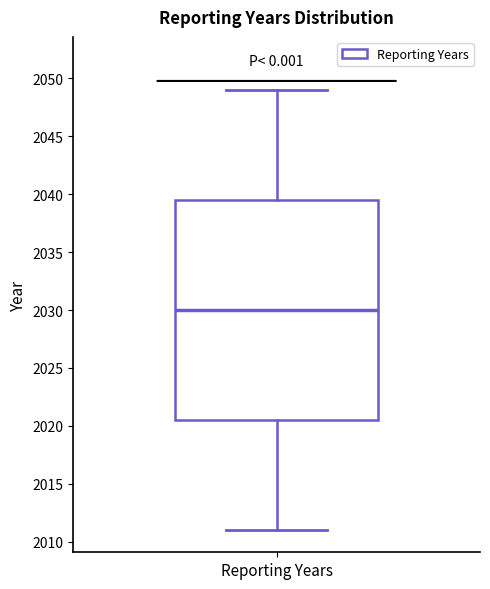

Read this box plot against the y-axis: the position of the median line, the range covered by the box, and the ends of both whiskers. The values are not printed on the chart, so give them approximately, as read against the axis.

median 2030.0, box 2020.5 to 2039.5, whiskers 2011.0 to 2049.0